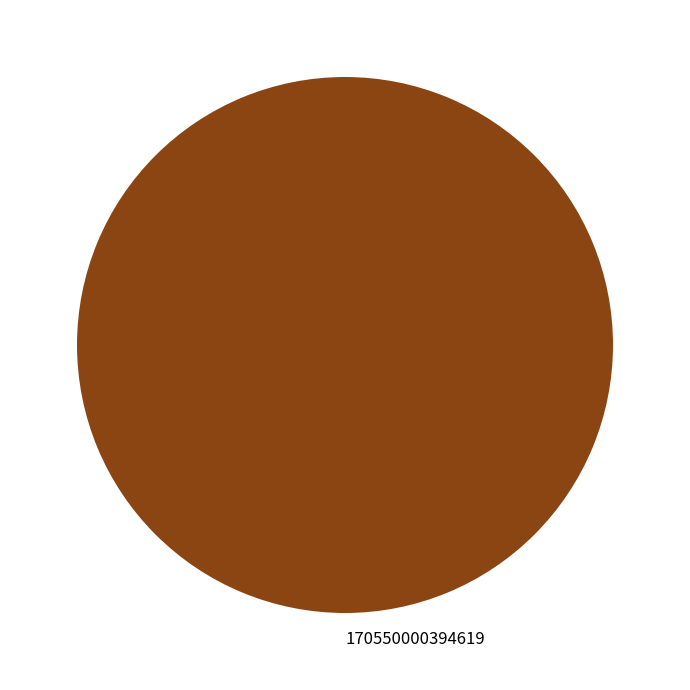

Rank the categories by value from lowest to highest.

170550000394619